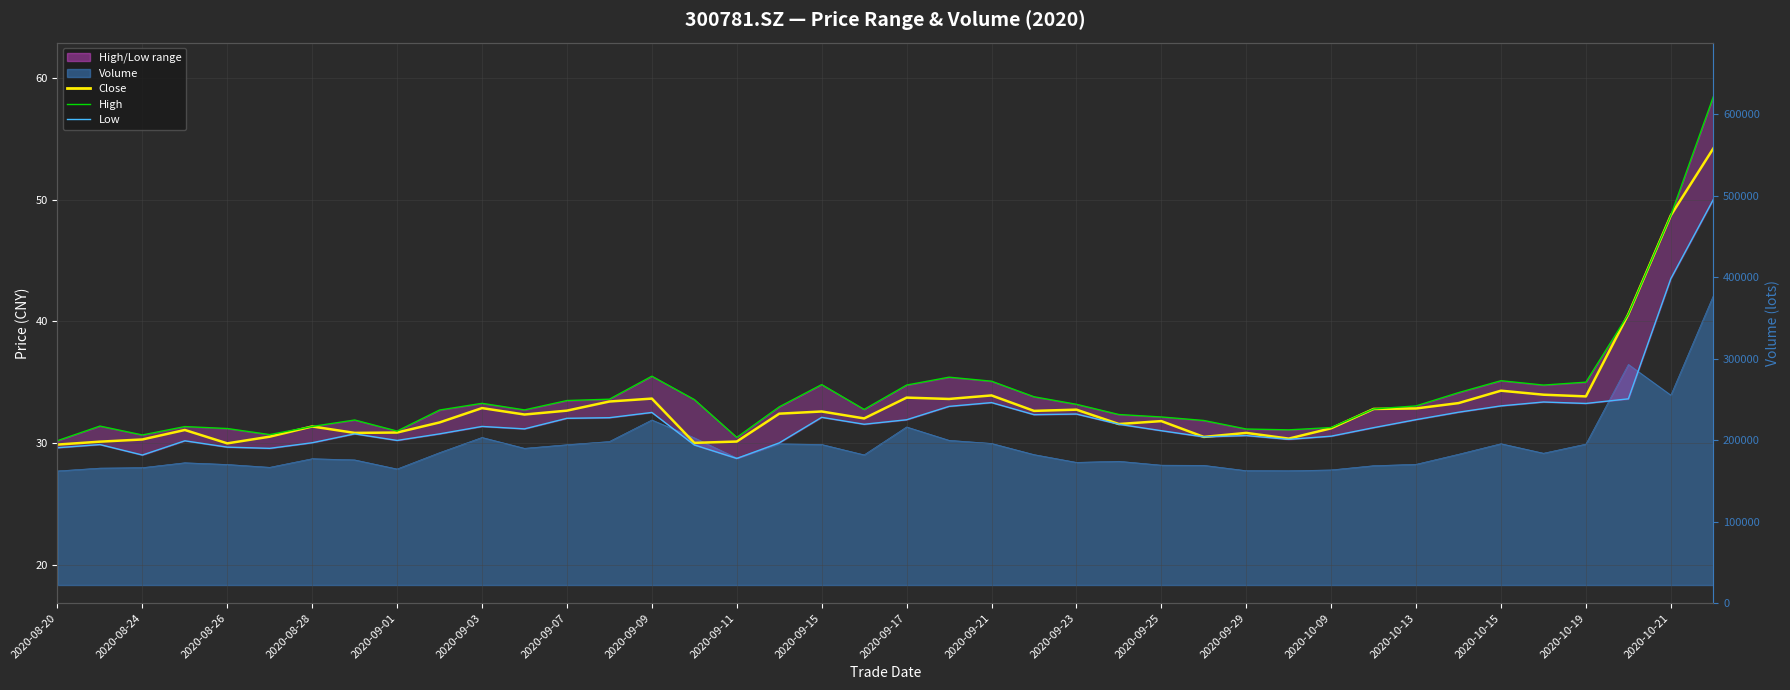

Which series changed the most between 2020-08-28 and 2020-10-19?

High